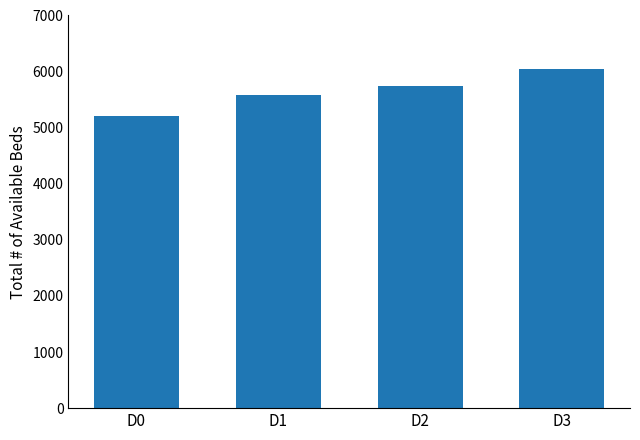

What is the difference between the maximum and minimum values?

838